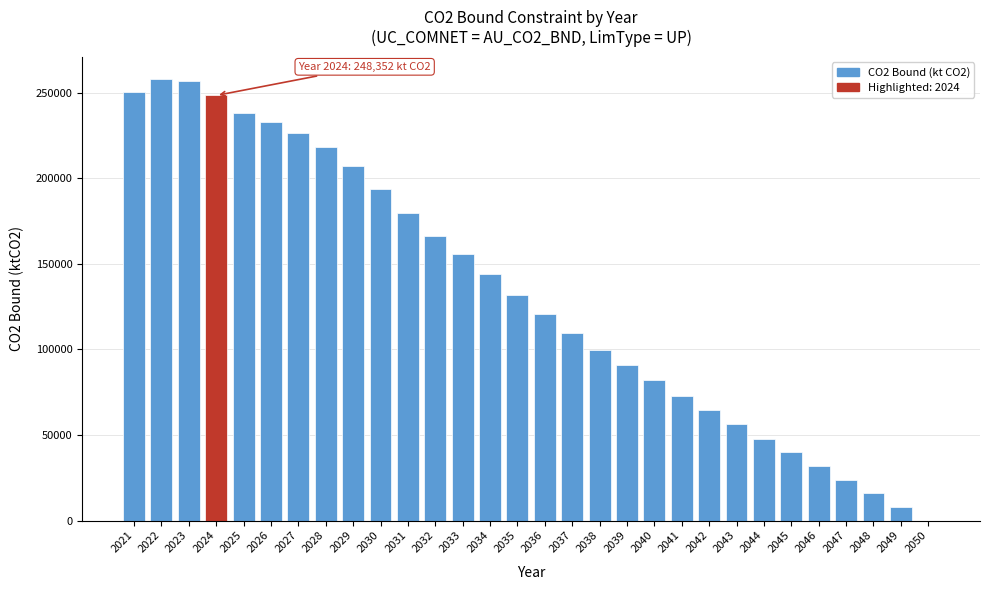

Reading left to right, what are all the values shown in this chart?

2021=250472.2	2022=258065.2	2023=256944.1	2024=248352.4	2025=238190.1	2026=232767.4	2027=226480.9	2028=218075.6	2029=207017.8	2030=193624.7	2031=179944.2	2032=166284.2	2033=155818.0	2034=143999.8	2035=131923.4	2036=120709.8	2037=109713.3	2038=99638.7	2039=90883.3	2040=82111.0	2041=72480.6	2042=64377.2	2043=56155.2	2044=47819.6	2045=39760.2	2046=31773.8	2047=23685.1	2048=15786.6	2049=7867.9	2050=0.0